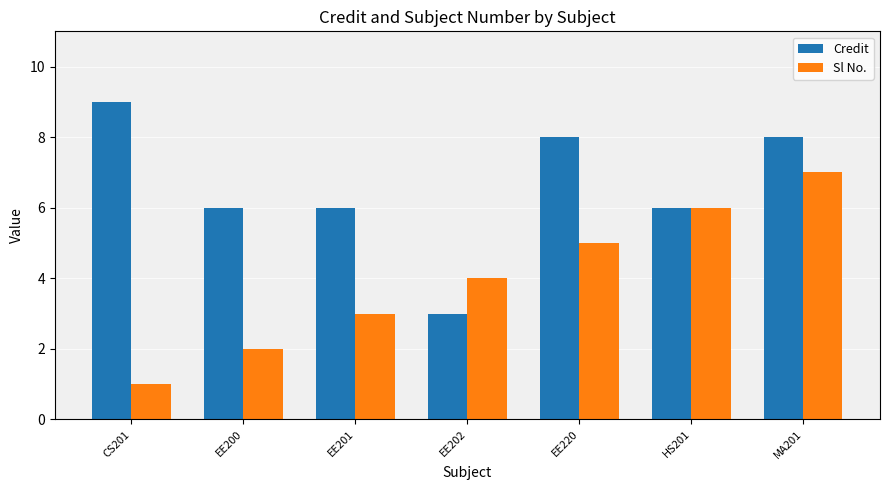

Which series has the largest total across all categories?

Credit